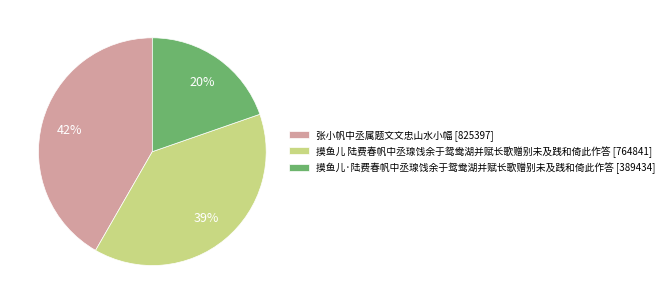

True or false: 摸鱼儿·陆费春帆中丞瑔饯余于鸳鸯湖并赋长歌赠别未及践和倚此作答 accounts for 27% of the total.

False